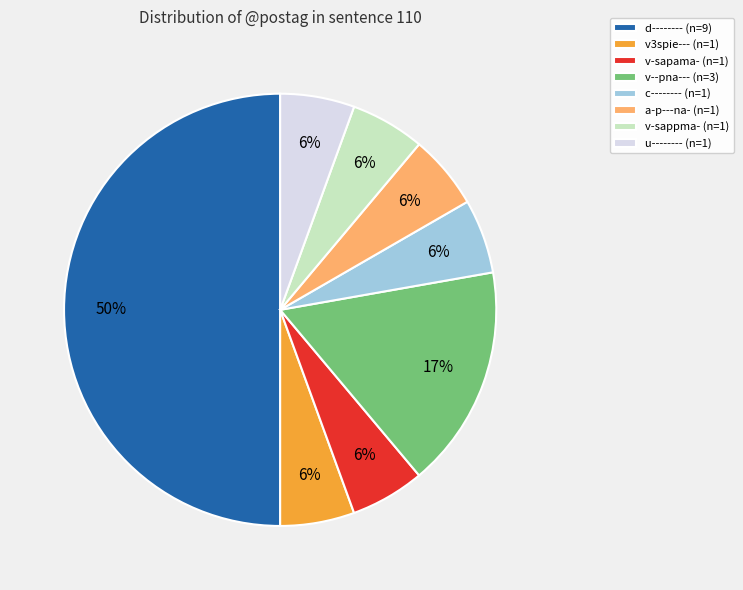

Do v3spie--- (n=1) and d-------- (n=9) together represent more than half of the pie?

Yes